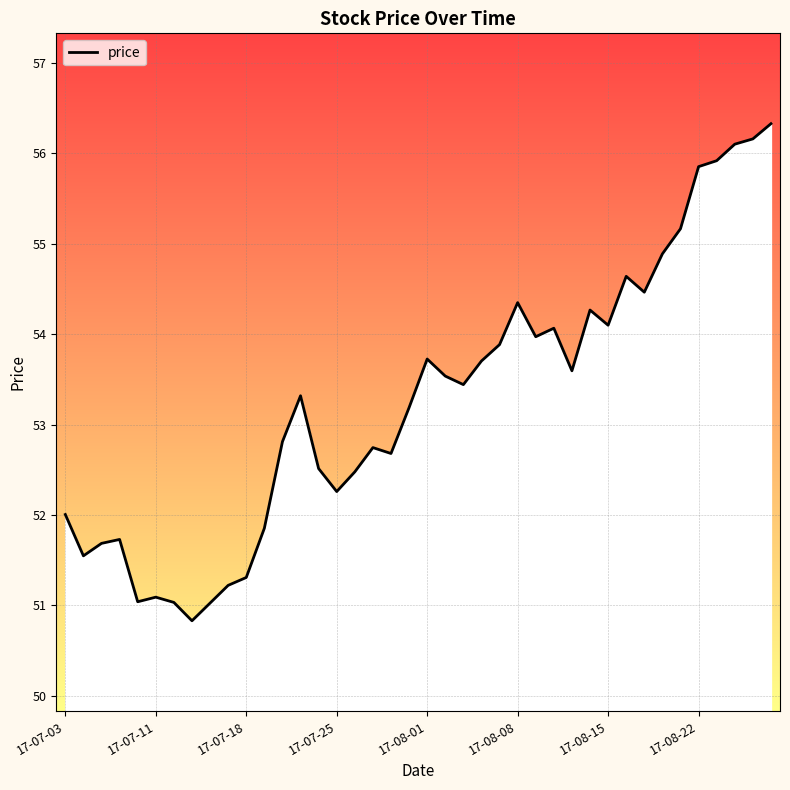

What is the smallest value displayed?

50.8